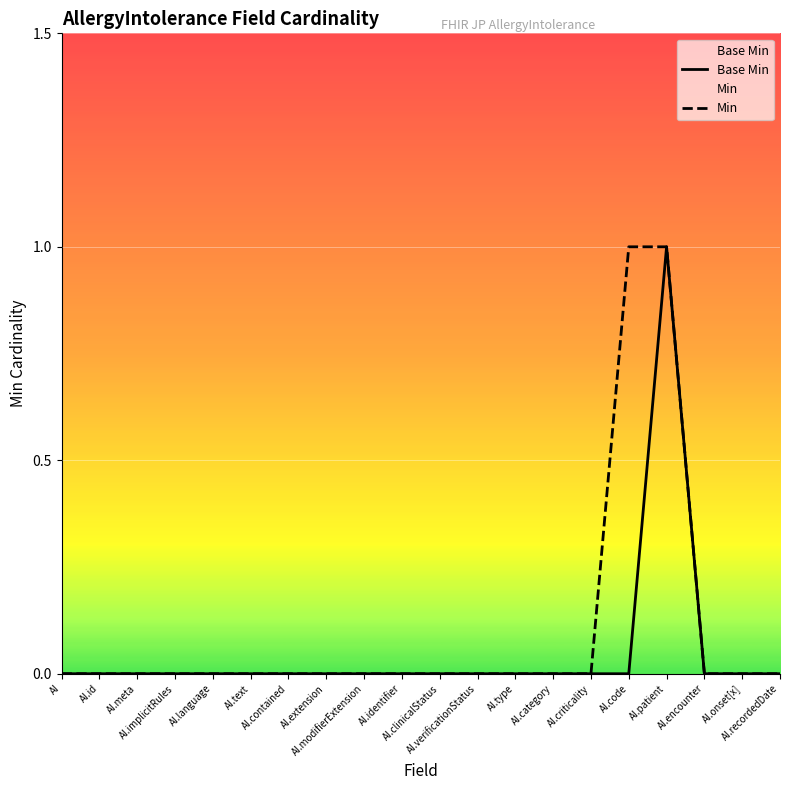

The value of Min at AI is 0. True or false?

True